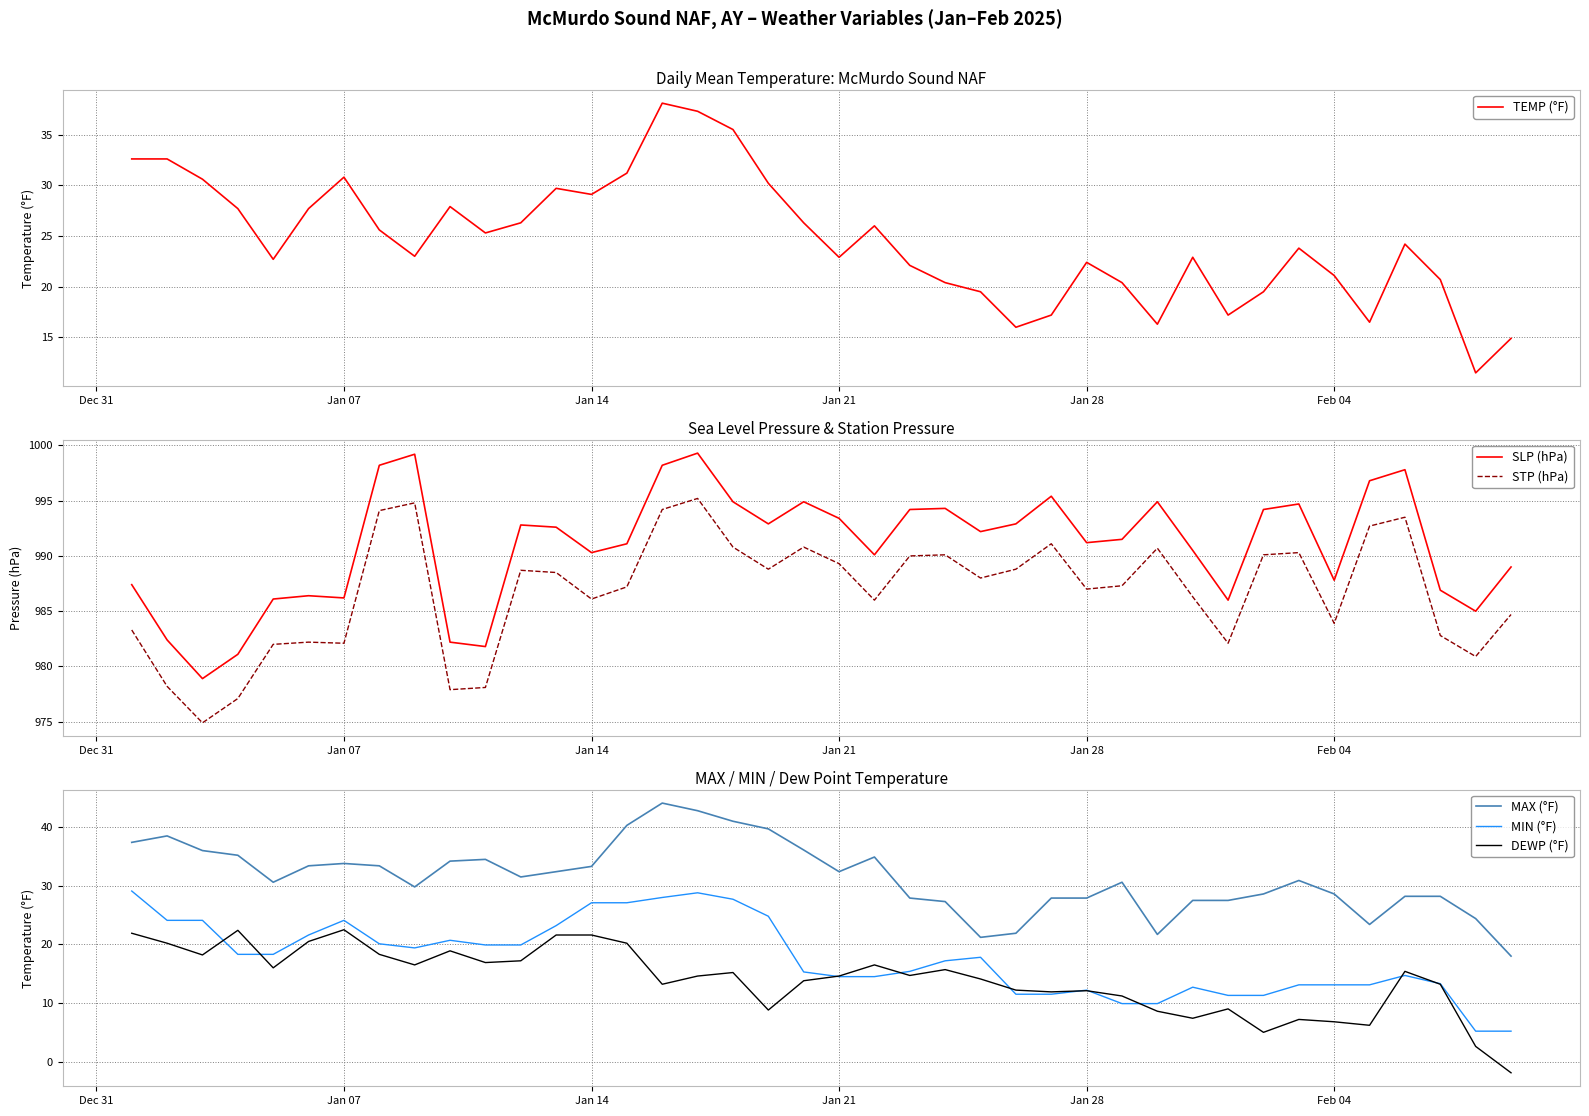

What is the difference between the second highest and second lowest values in the TEMP (°F) series?

22.4